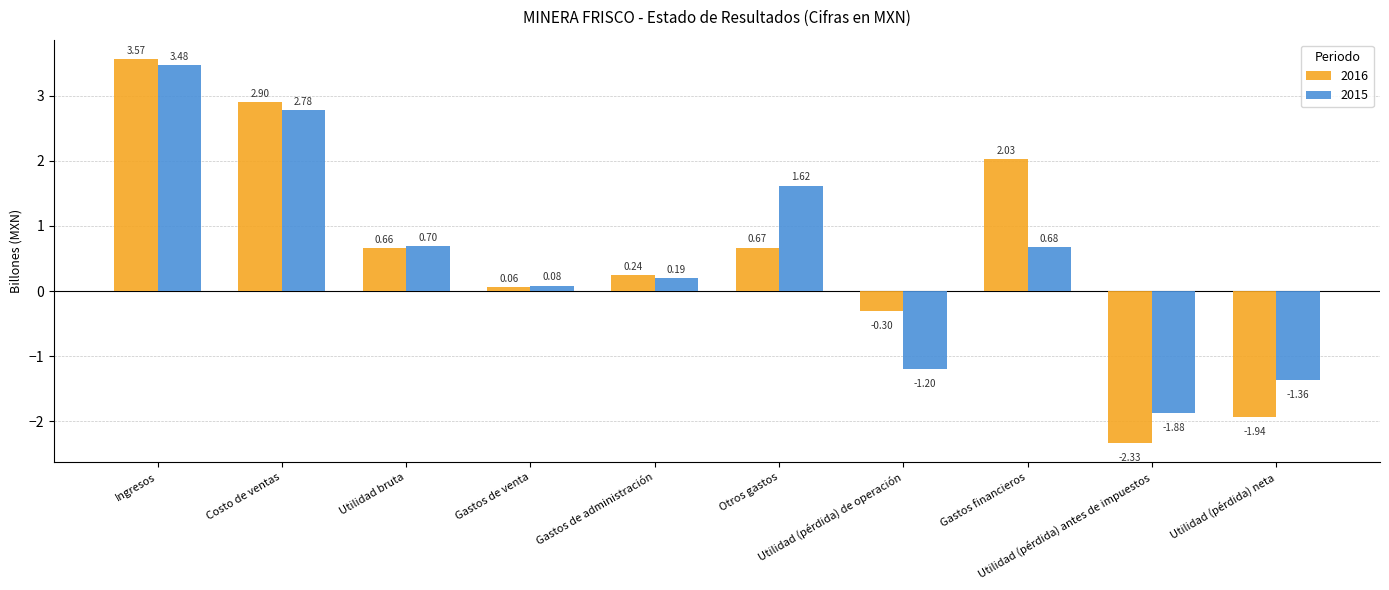

Are the bars grouped side by side (vs. stacked)?

Yes